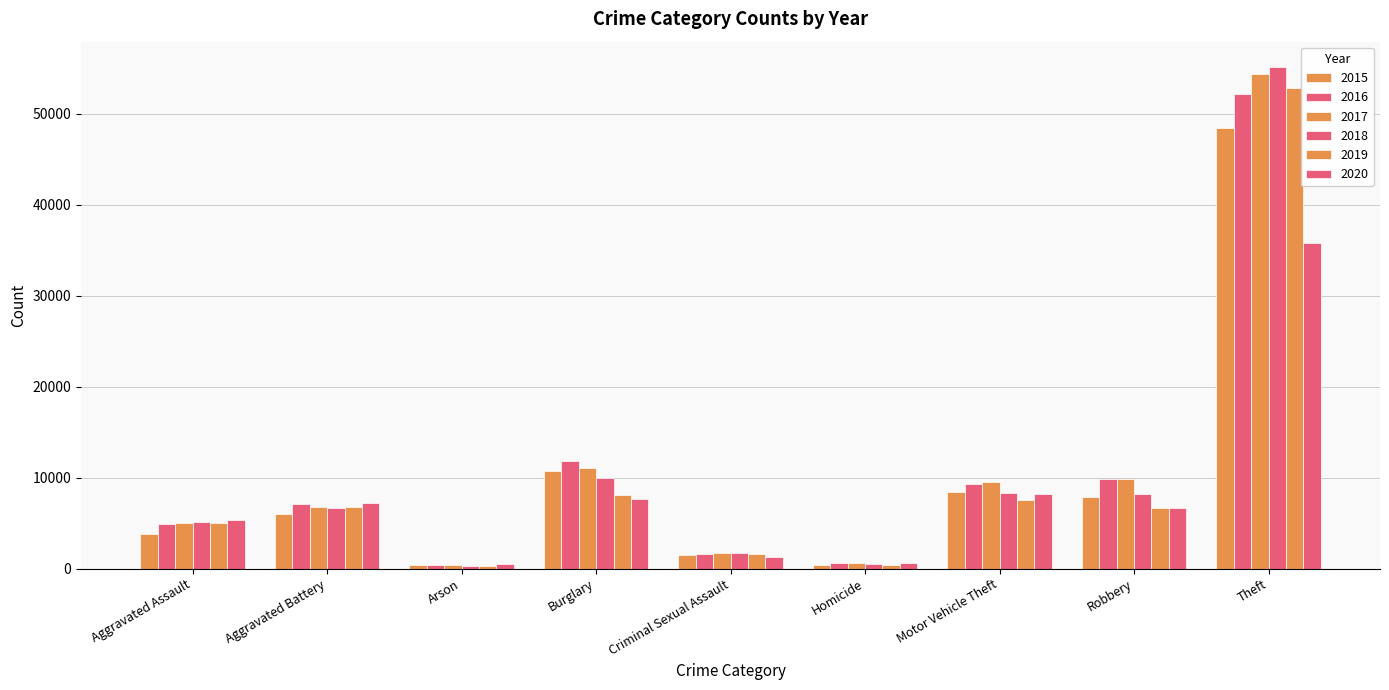

What is the difference between the second highest and second lowest values in the 2017 series?

10492